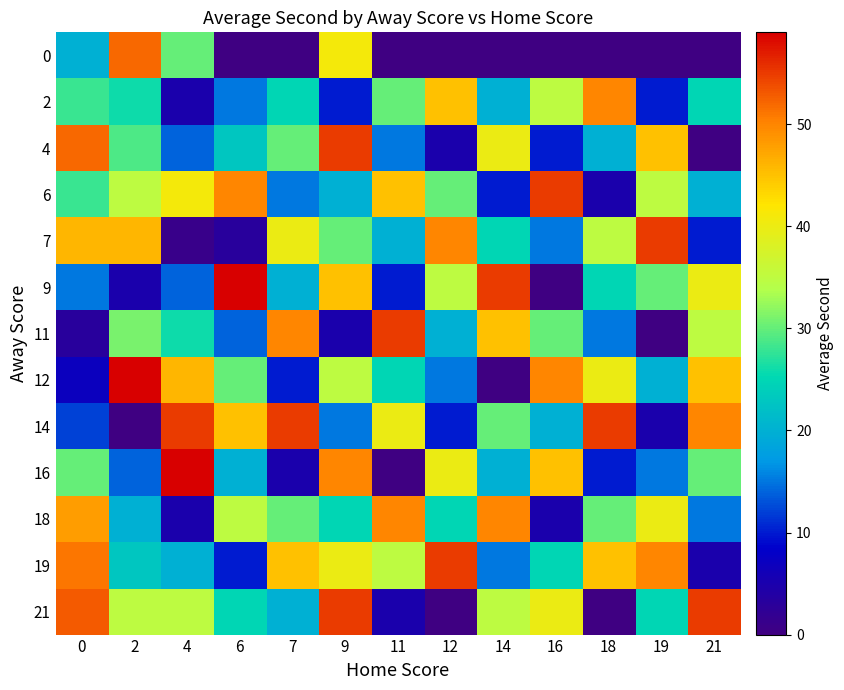

What is the total value across all series at 7?

345